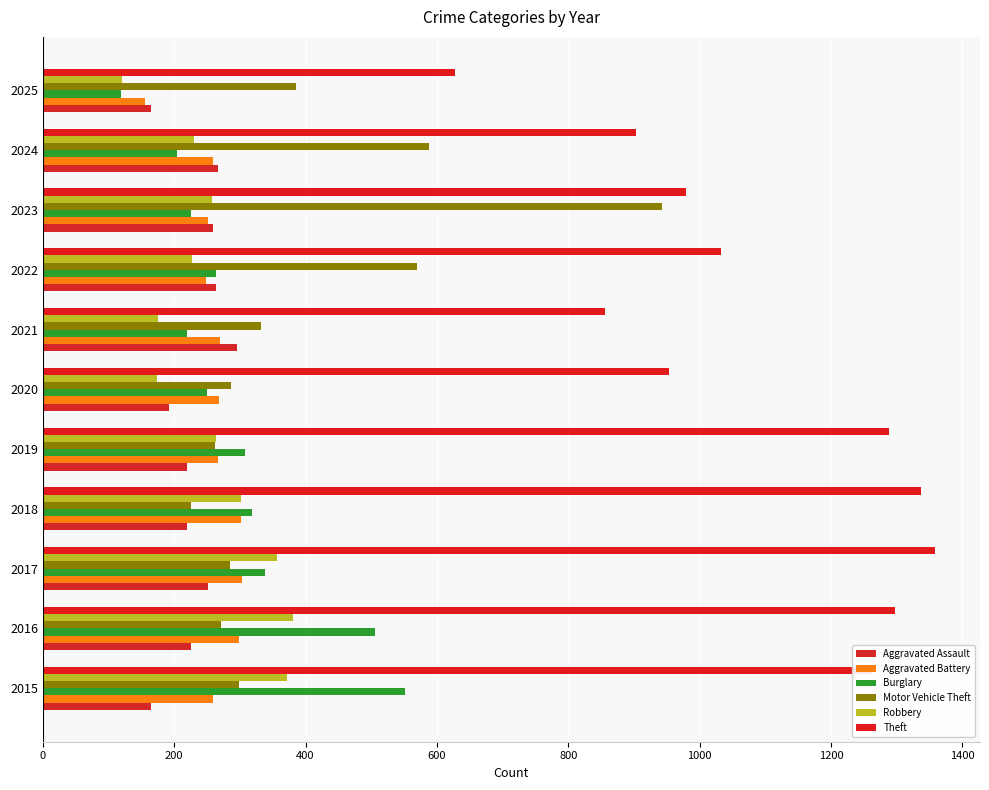

Which category has the lowest value across all series?

2025